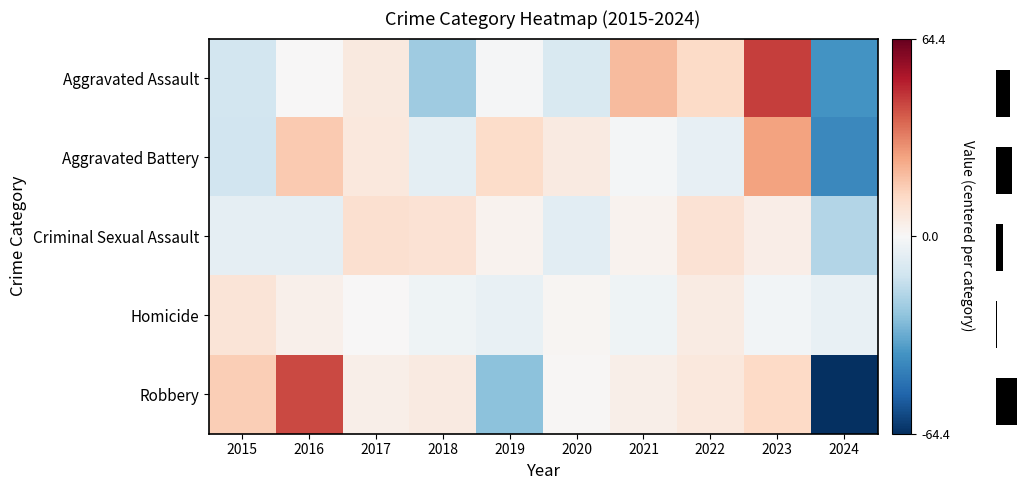

How many values in the Homicide series exceed 0?

5